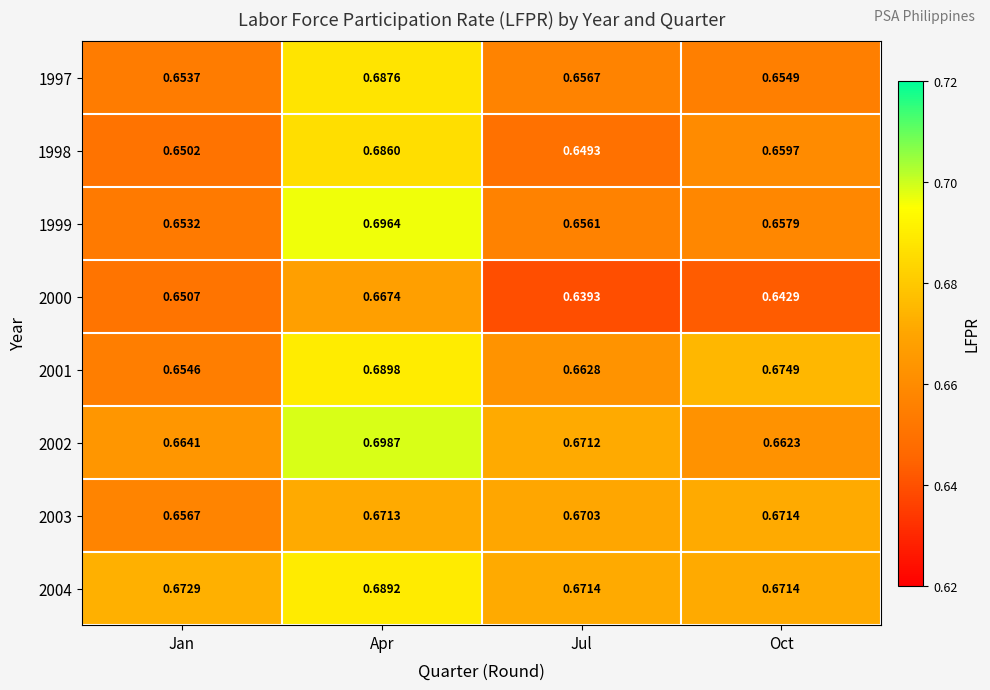

Which label corresponds to the largest value in the chart?

Apr